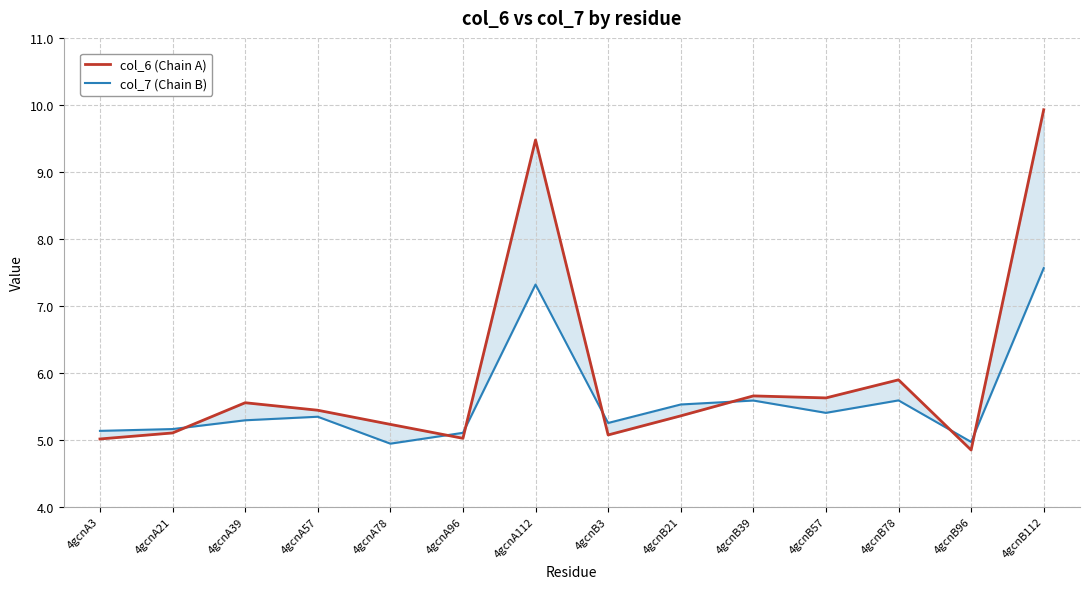

What is the maximum value for col_6 (Chain A)?

9.9